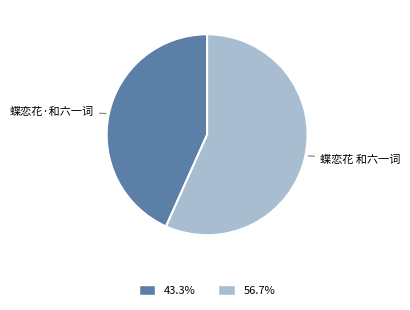

How many segments does this pie chart have?

2